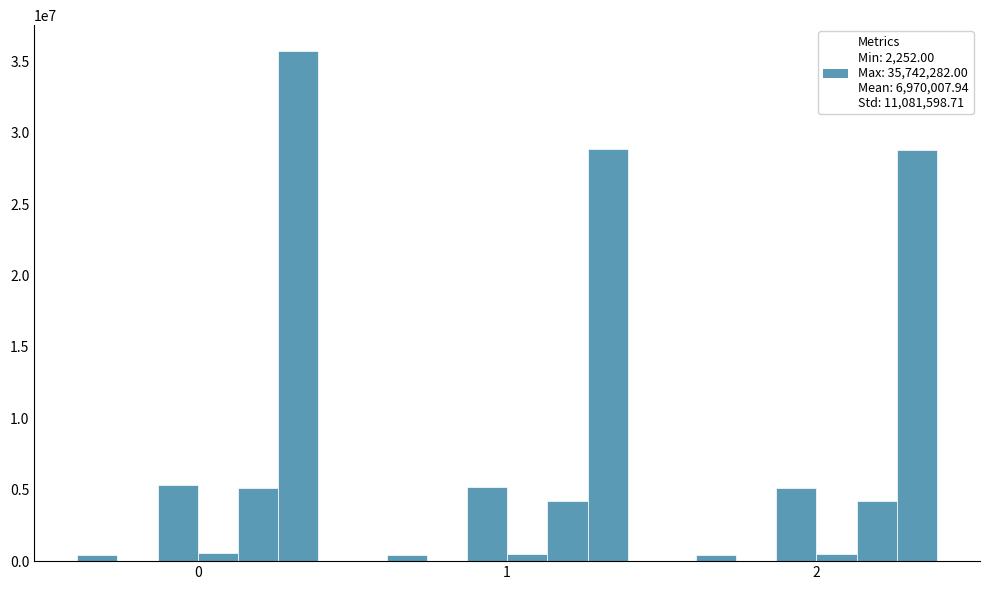

The TCP_UTCL1_TRANSLATION_HIT_sum series shows 669682 at 2. True or false?

False